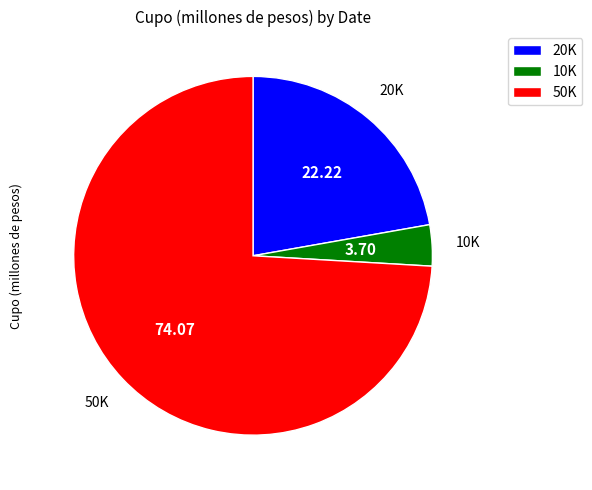

Combined, do 50K and 10K account for over 50%?

Yes